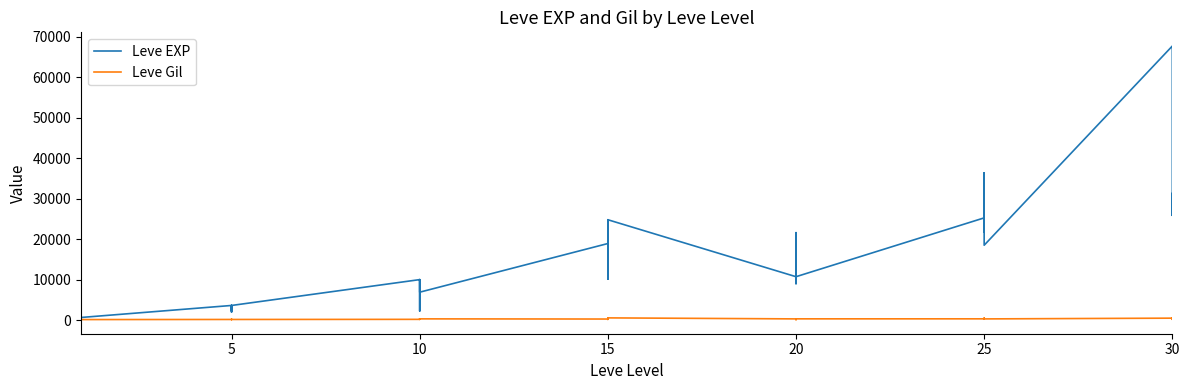

How many lines are shown in the chart?

2